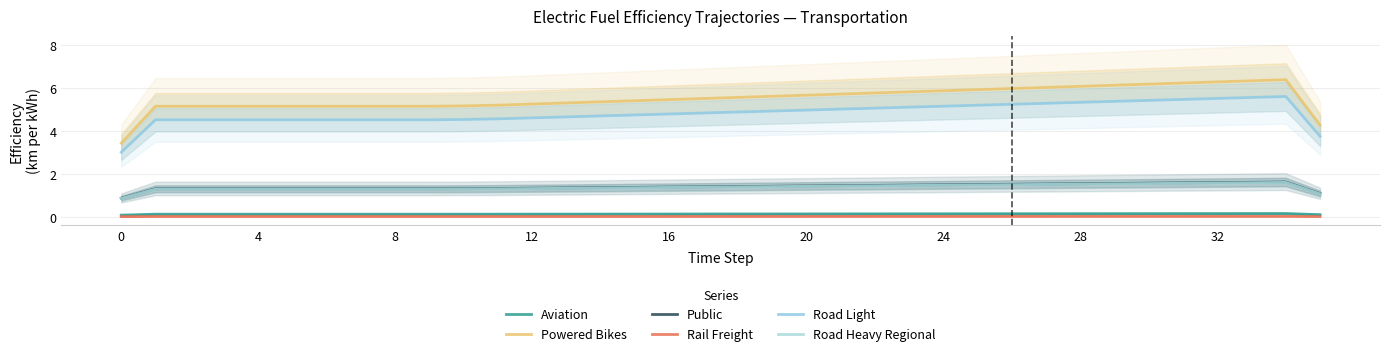

In Road Light, how many points are higher than both neighbors (excluding endpoints)?

1